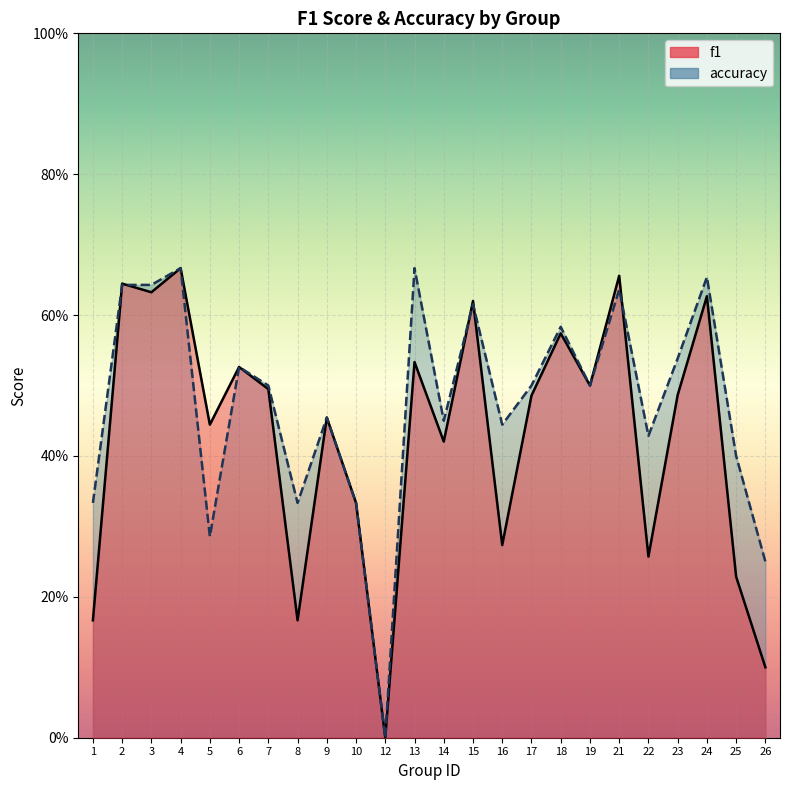

What is the total value across all series at 21?

1.3